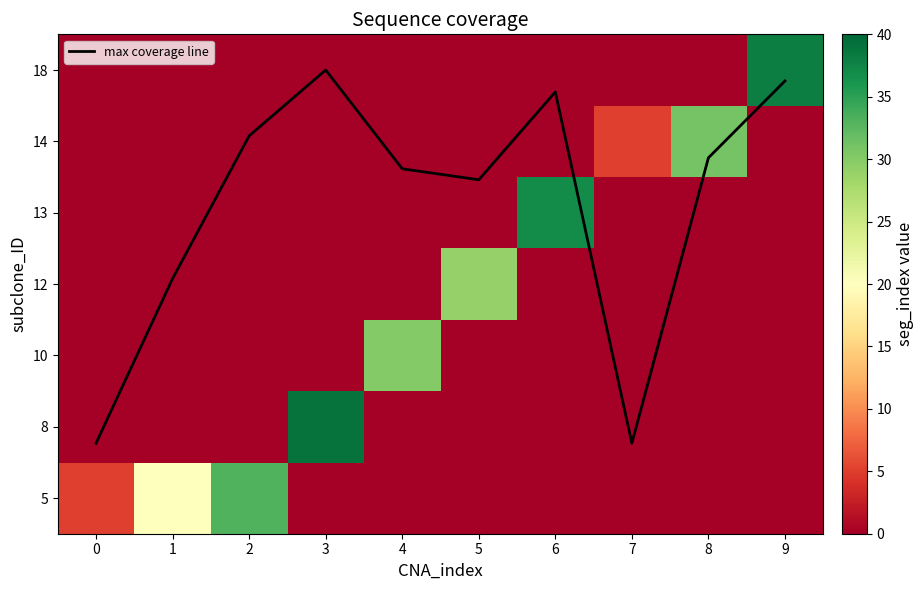

What is the difference between the second highest and minimum values in the max coverage line series?

5.1